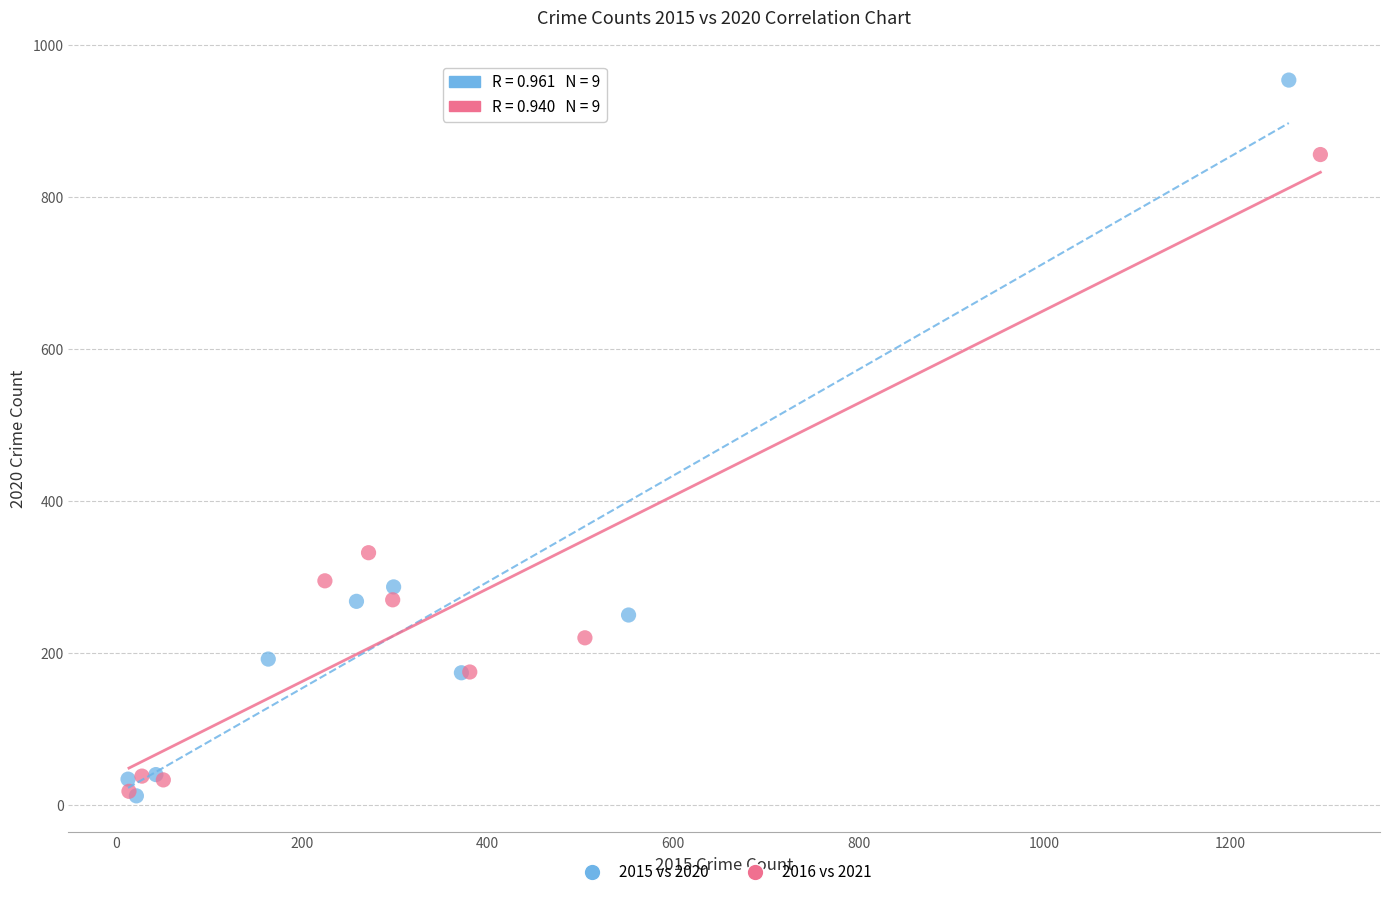

Which series has the largest Y range (max minus min)?

2015 vs 2020